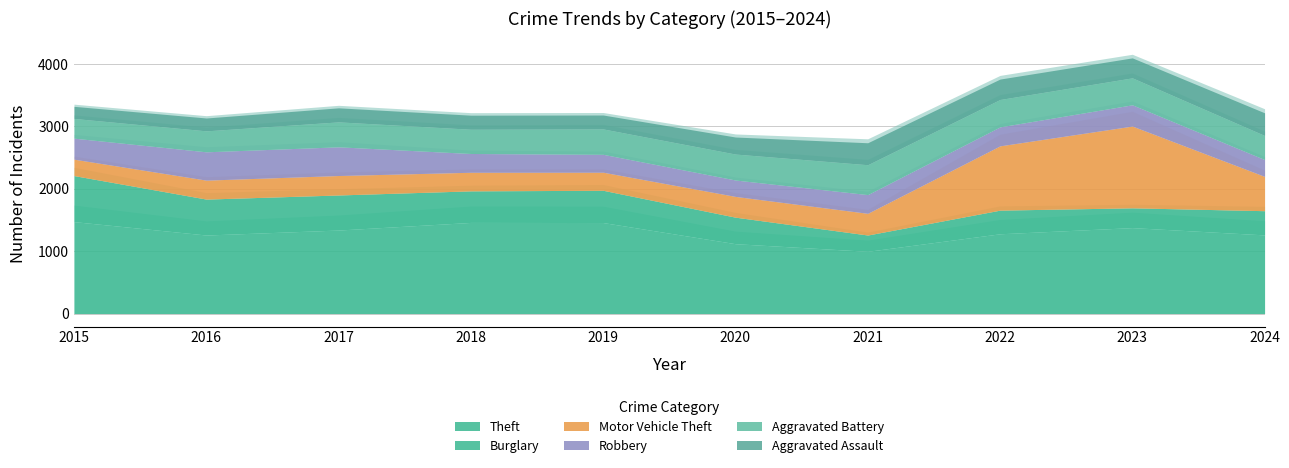

Rank the series by their maximum value, from highest to lowest.

Theft, Motor Vehicle Theft, Burglary, Aggravated Battery, Robbery, Aggravated Assault